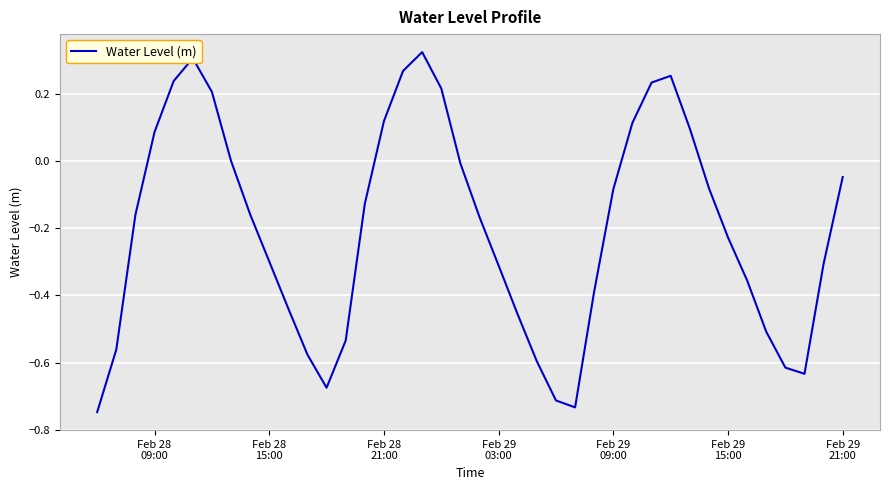

Is this an area chart (filled region under the line)?

No